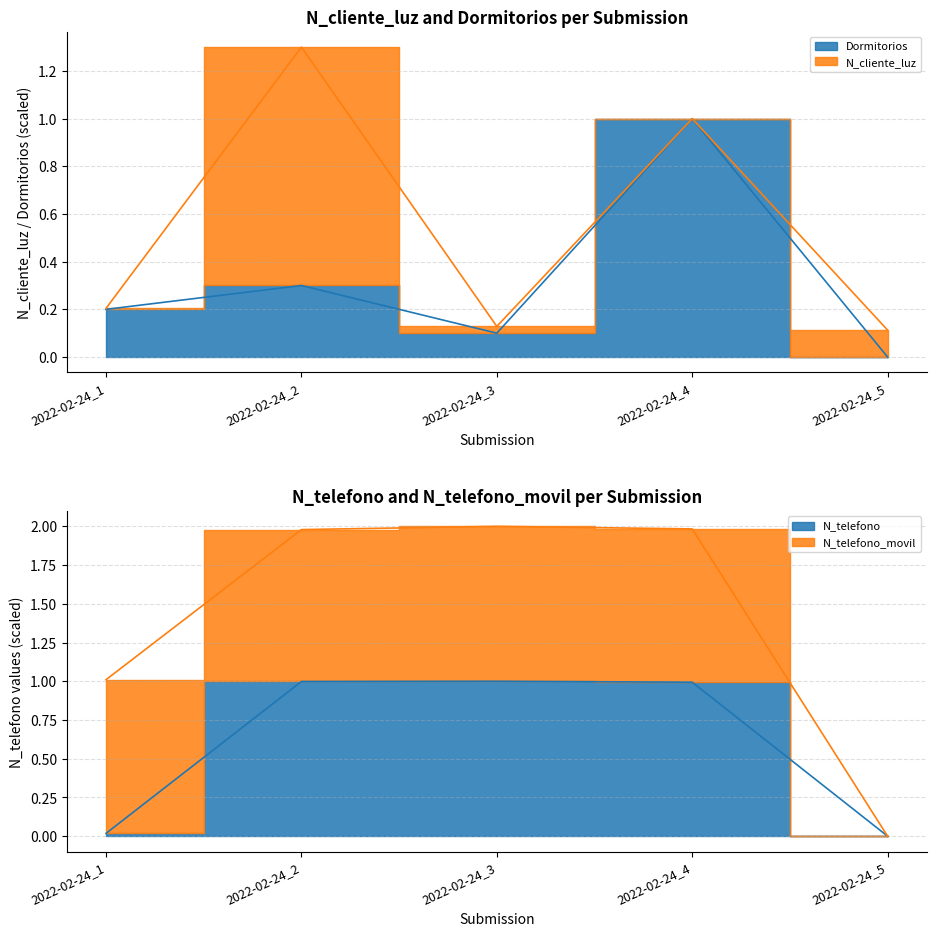

At how many categories does at least one series exceed 0?

4